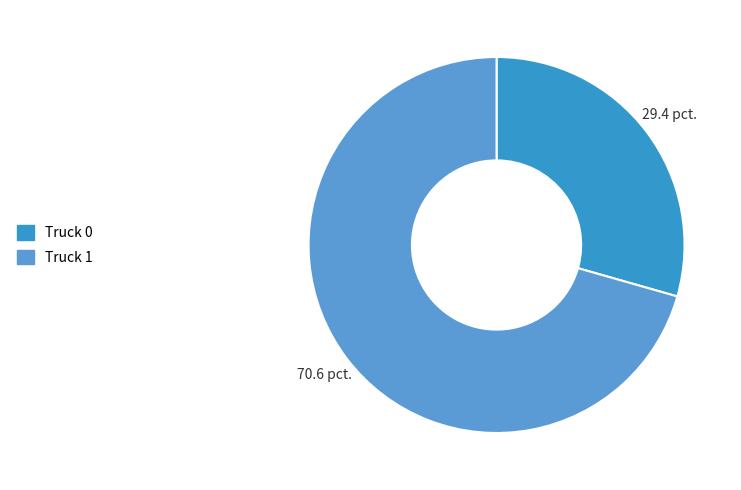

Is there any slice that represents more than half of the pie?

Yes